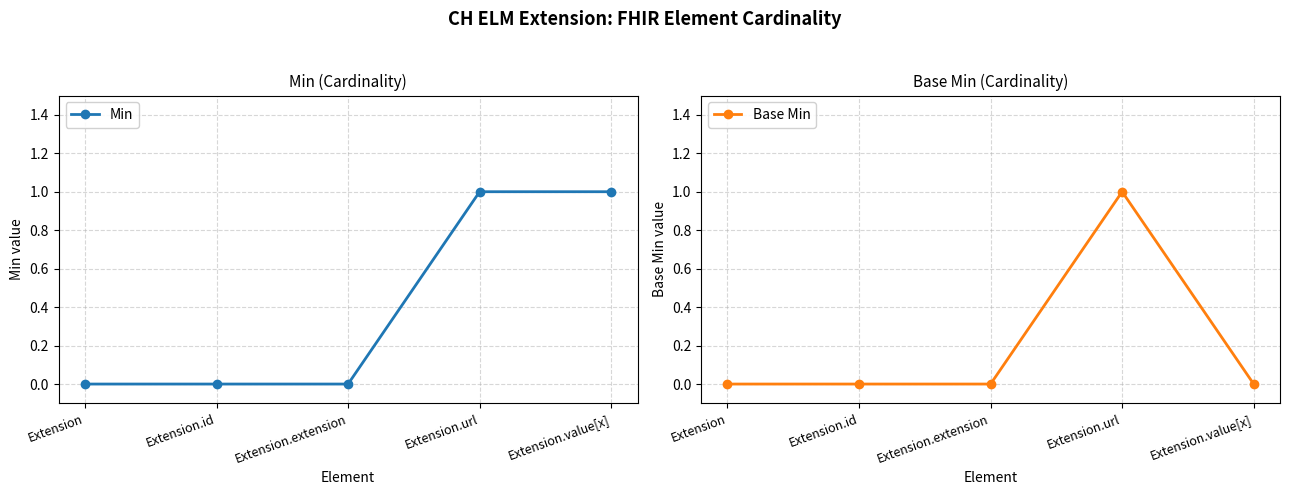

True or false: Min and Base Min intersect in this chart.

False